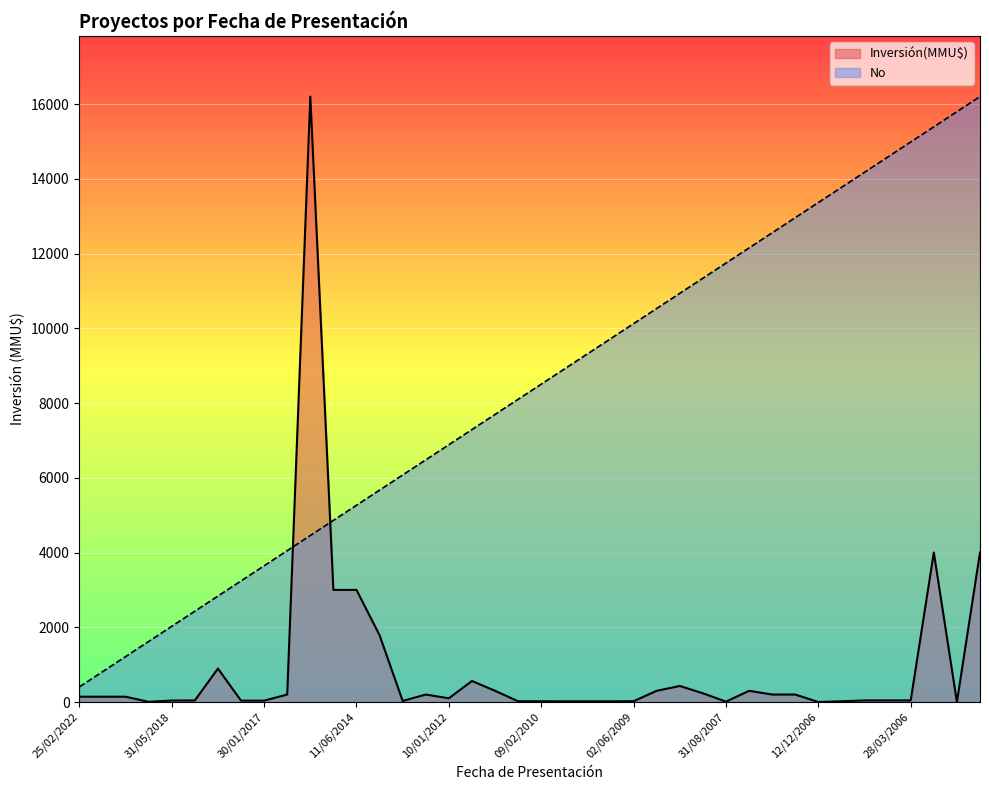

True or false: No and Inversión(MMU$) intersect in this chart.

True